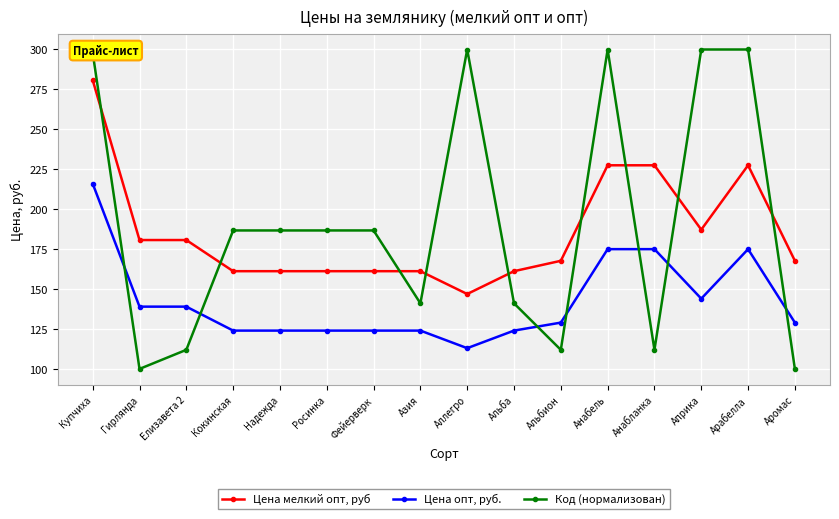

Reading right to left, list all the values displayed in this chart.

Цена мелкий опт, руб: 167.7	227.5	187.2	227.5	227.5	167.7	161.2	146.9	161.2	161.2	161.2	161.2	161.2	180.7	180.7	280.8
Цена опт, руб.: 129.0	175.0	144.0	175.0	175.0	129.0	124.0	113.0	124.0	124.0	124.0	124.0	124.0	139.0	139.0	216.0
Код (нормализован): 100.0	300.0	300.0	112.0	300.0	112.0	141.1	300.0	141.1	186.7	186.7	186.7	186.7	112.0	100.0	297.9